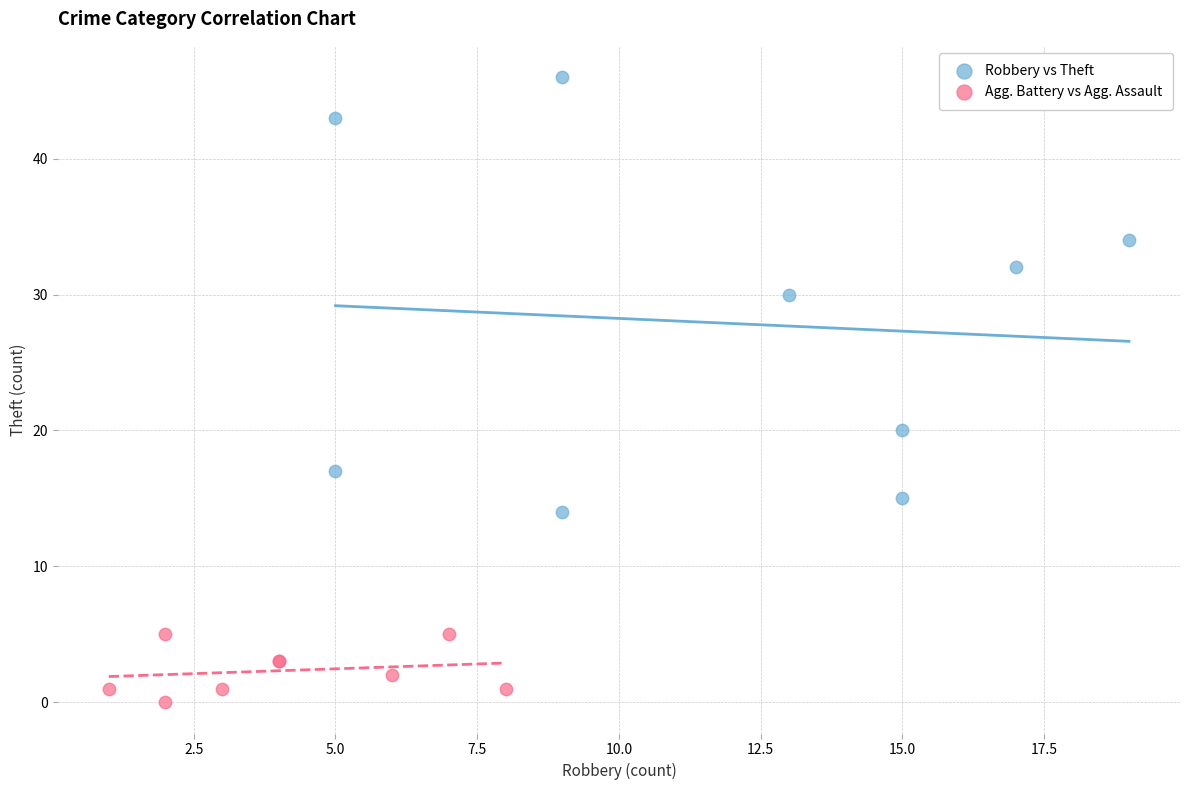

Which series reaches the maximum Y coordinate?

Robbery vs Theft